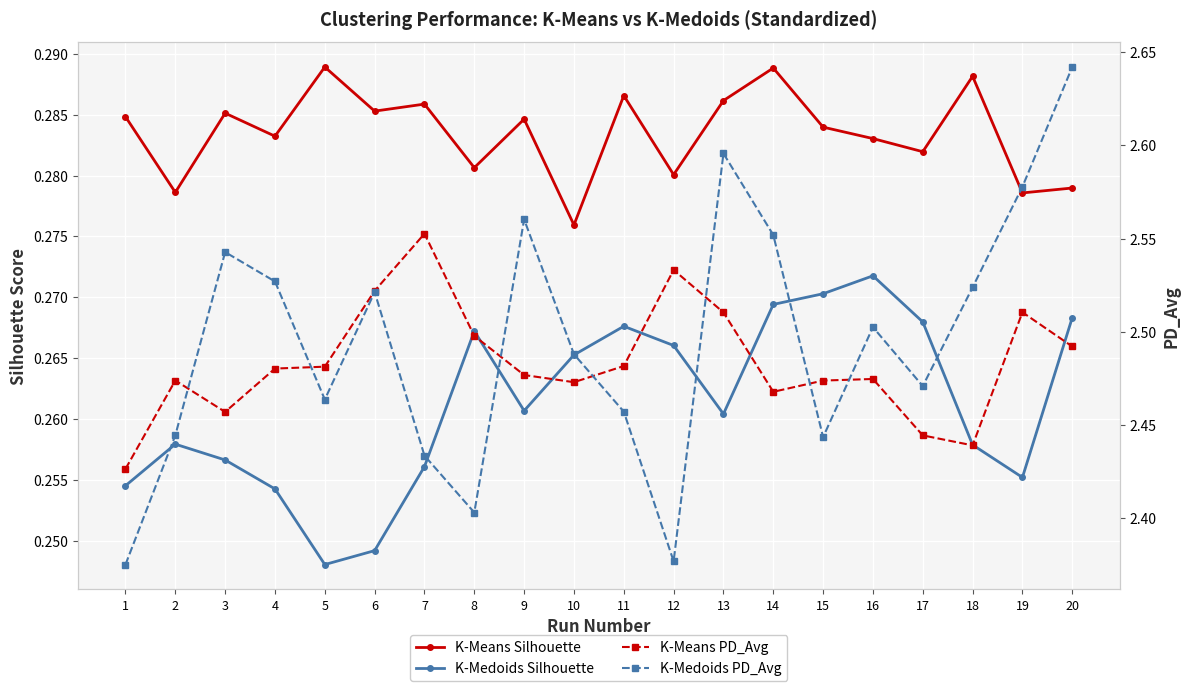

Reading right to left, extract all data points from this chart.

K-Means Silhouette: 20=0.3	19=0.3	18=0.3	17=0.3	16=0.3	15=0.3	14=0.3	13=0.3	12=0.3	11=0.3	10=0.3	9=0.3	8=0.3	7=0.3	6=0.3	5=0.3	4=0.3	3=0.3	2=0.3	1=0.3
K-Medoids Silhouette: 20=0.3	19=0.3	18=0.3	17=0.3	16=0.3	15=0.3	14=0.3	13=0.3	12=0.3	11=0.3	10=0.3	9=0.3	8=0.3	7=0.3	6=0.2	5=0.2	4=0.3	3=0.3	2=0.3	1=0.3
K-Means PD_Avg: 20=2.5	19=2.5	18=2.4	17=2.4	16=2.5	15=2.5	14=2.5	13=2.5	12=2.5	11=2.5	10=2.5	9=2.5	8=2.5	7=2.6	6=2.5	5=2.5	4=2.5	3=2.5	2=2.5	1=2.4
K-Medoids PD_Avg: 20=2.6	19=2.6	18=2.5	17=2.5	16=2.5	15=2.4	14=2.6	13=2.6	12=2.4	11=2.5	10=2.5	9=2.6	8=2.4	7=2.4	6=2.5	5=2.5	4=2.5	3=2.5	2=2.4	1=2.4